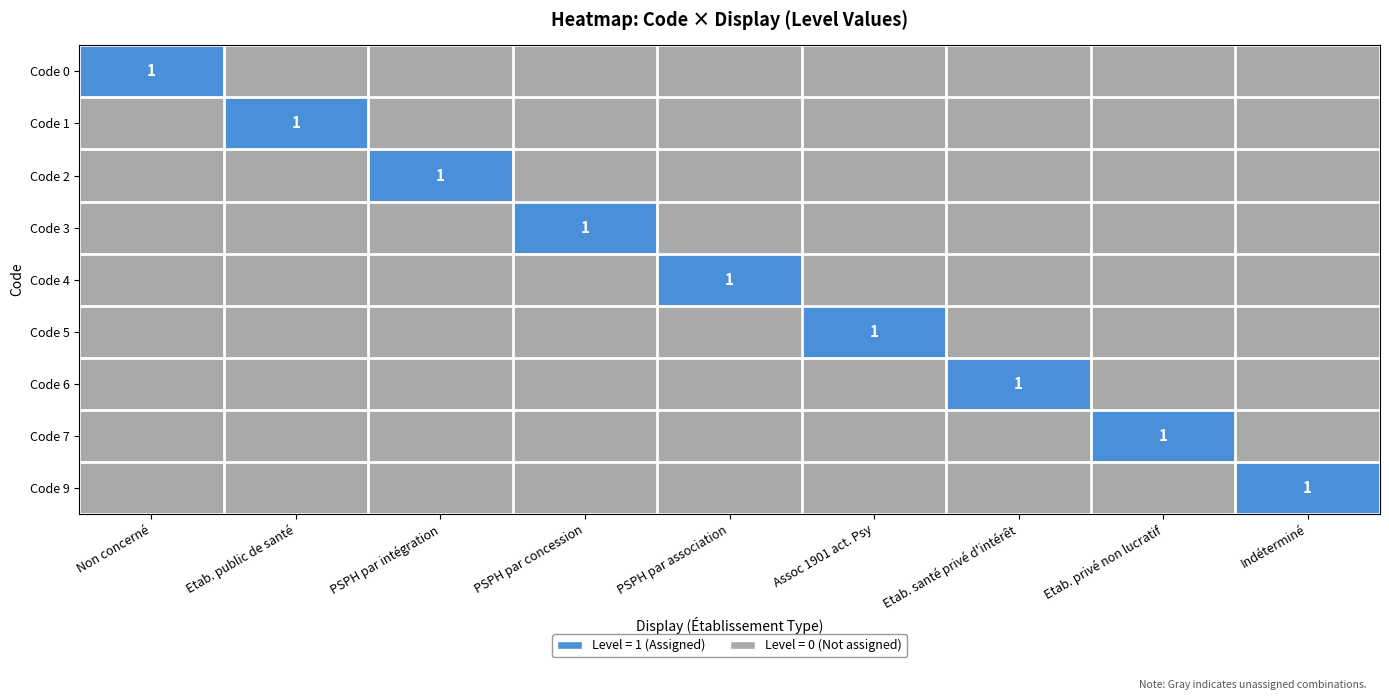

The Code 7 series shows 0 at Indéterminé. True or false?

True